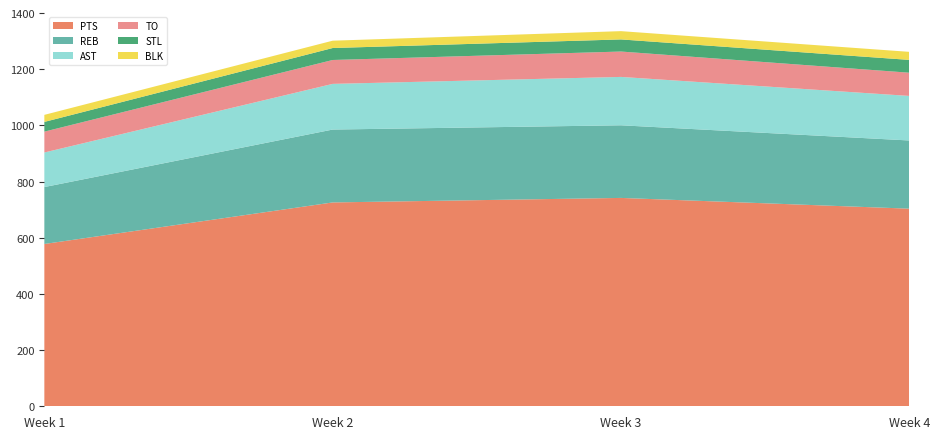

What is the minimum value for PTS?

577.9